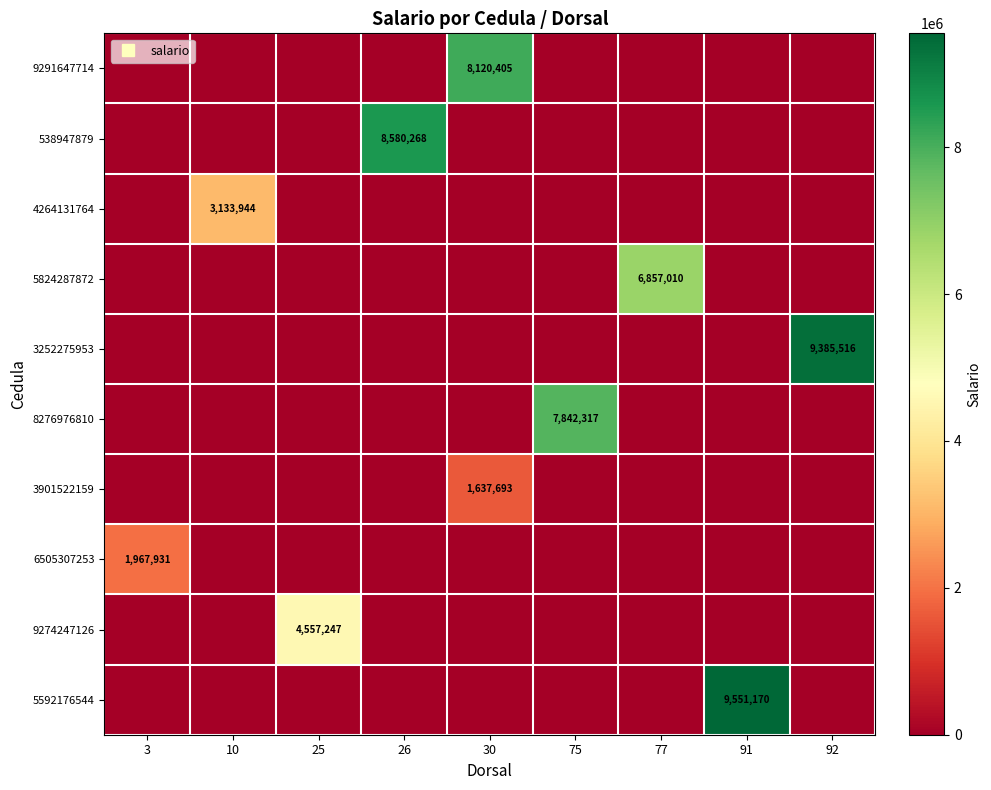

What is the average value of the 3901522159 series?

181966